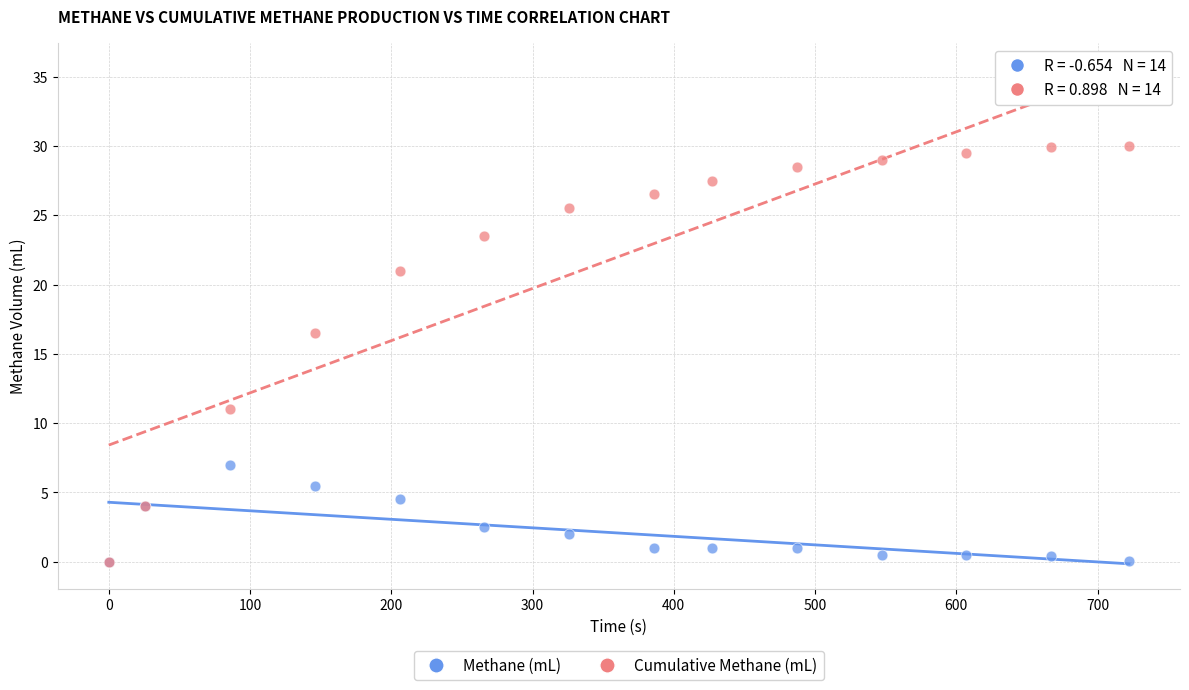

In the Methane (mL) series, what Y value is closest to 3?

2.5